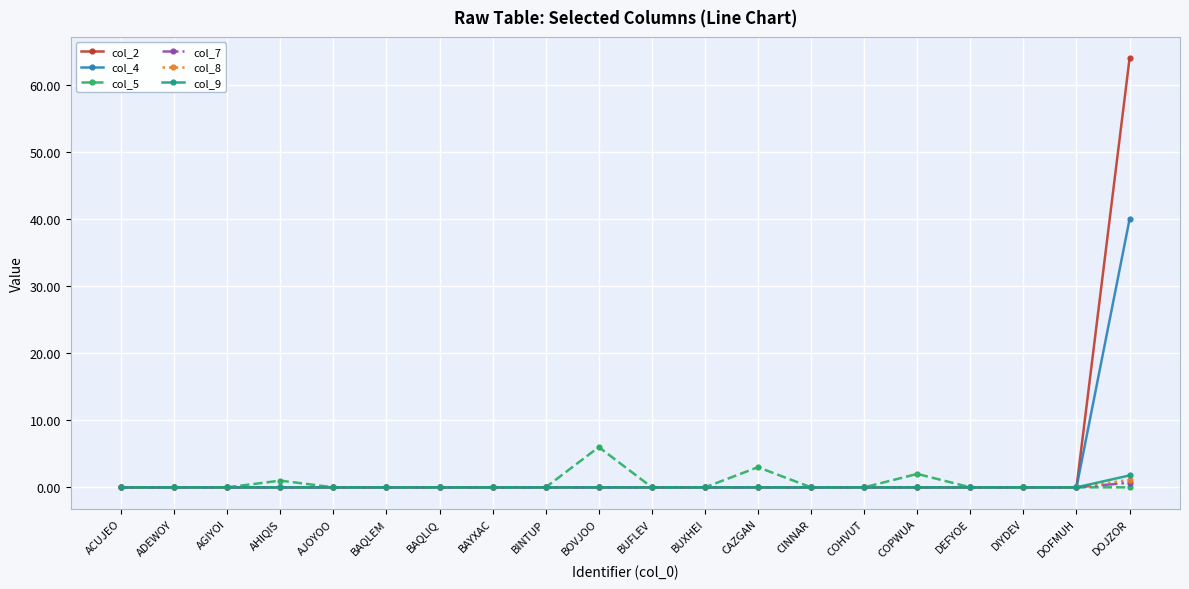

Is it true that col_4 equals 13.7 at BAQLEM?

False